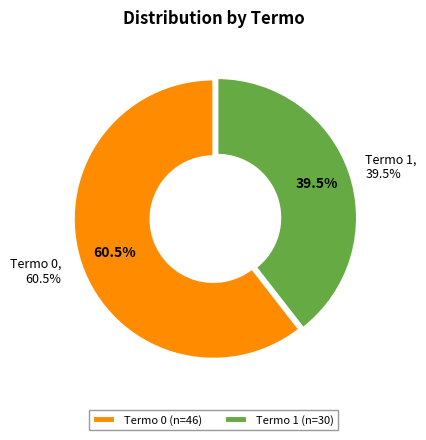

Which has a higher value, Termo 0 or Termo 1?

Termo 0